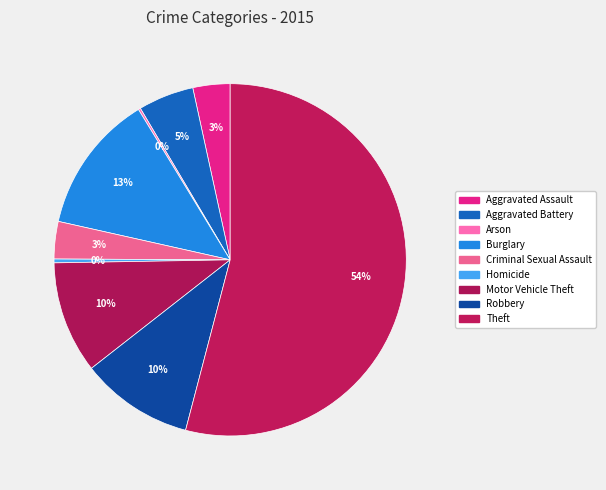

To the nearest percent, what percentage of the pie is Theft?

54%